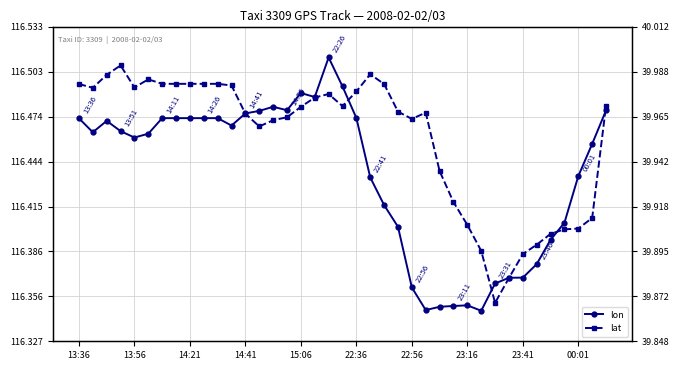

What position from the left is 18?

19